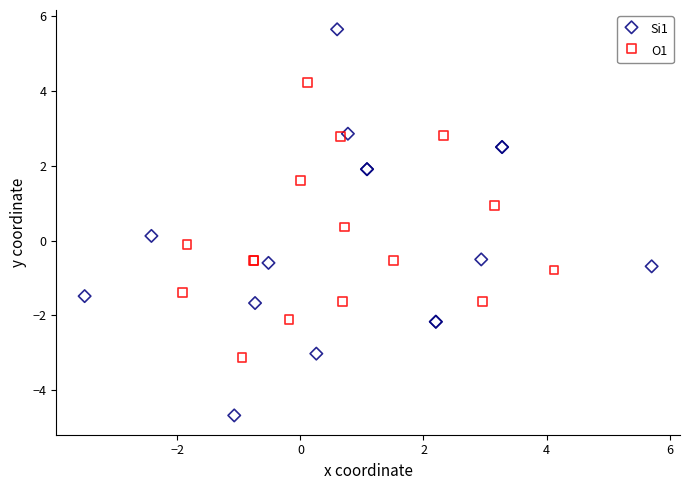

Which series has the widest spread of Y values?

Si1